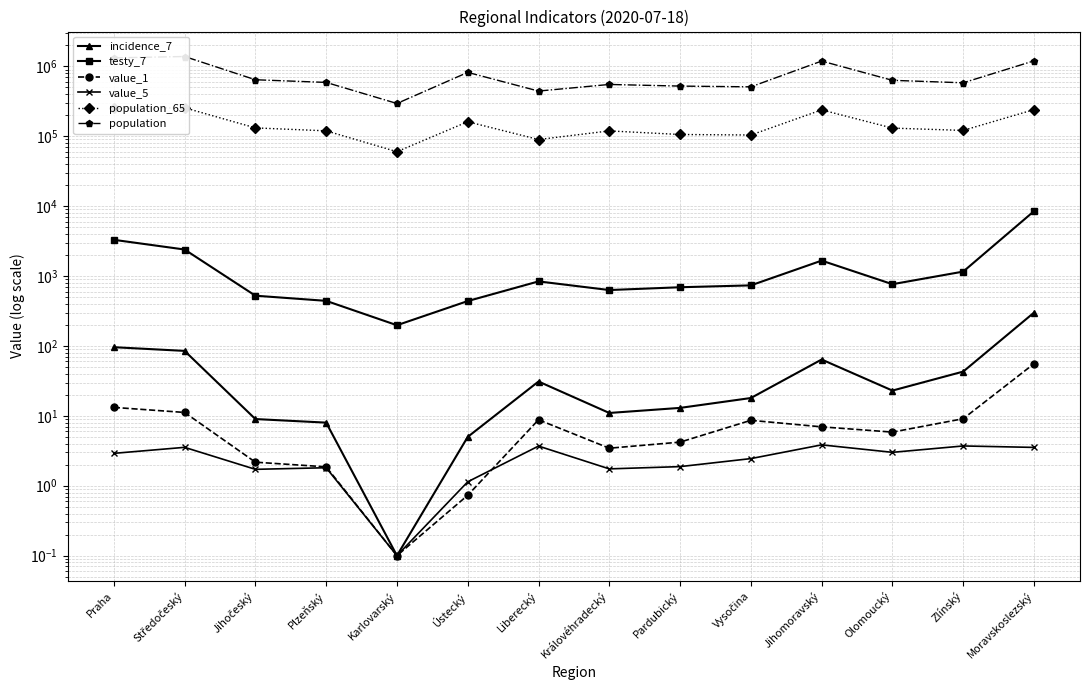

How many values in the value_1 series are below 6?

7